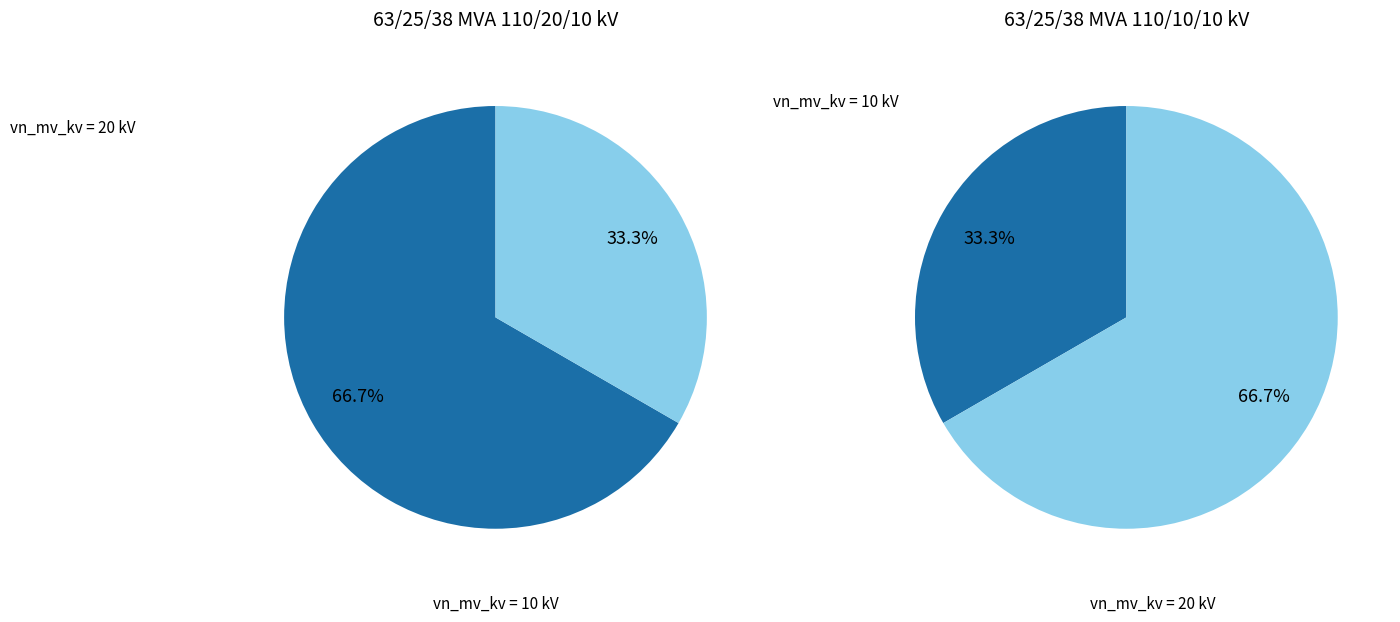

What portion of the pie excludes 63/25/38 MVA 110/10/10 kV?

66.7%